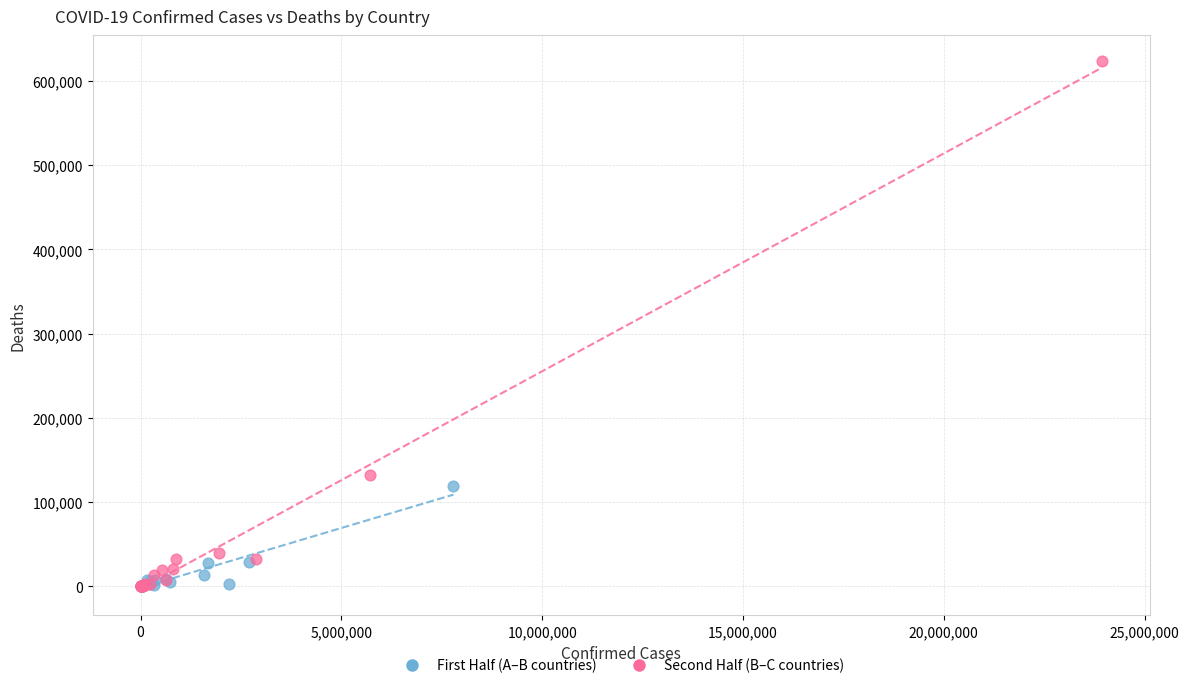

Which series has the largest Y range (max minus min)?

Second Half (B–C countries)